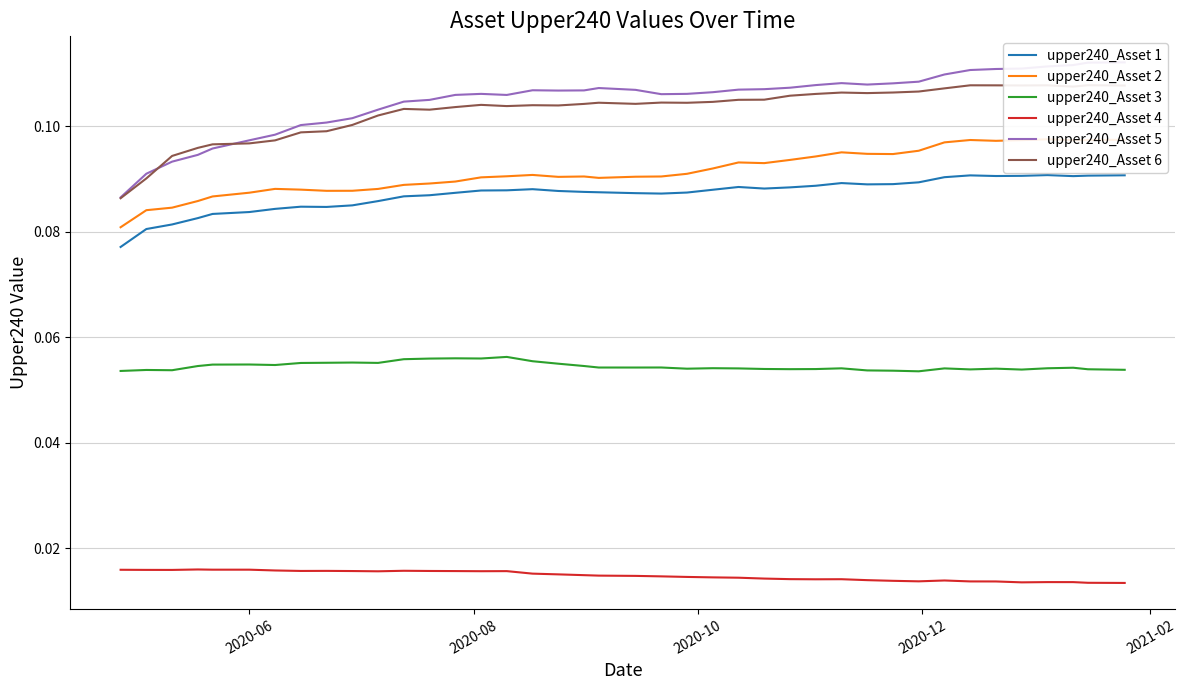

True or false: upper240_Asset 6 has more than 2 points higher than both neighbors.

True